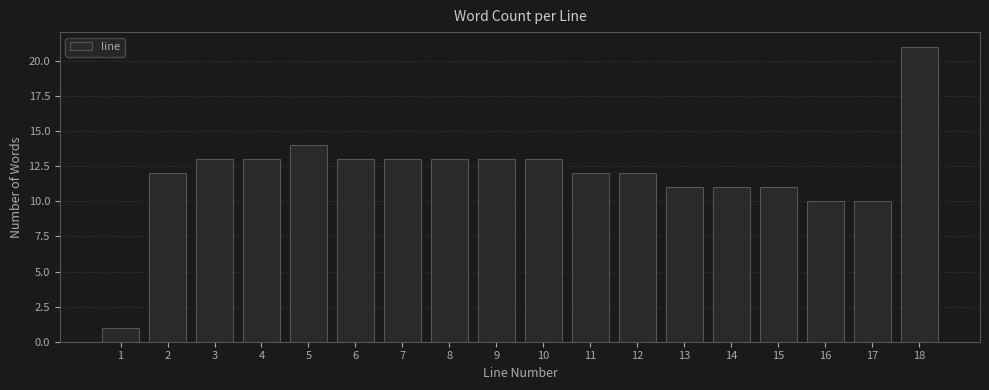

Reading left to right, list every bar in this chart as the range it spans on the x-axis followed by its height. The values are not printed on the chart, so give them approximately, as read against the axis.

0.5 to 1.5: 1
1.5 to 2.5: 12
2.5 to 3.5: 13
3.5 to 4.5: 13
4.5 to 5.5: 14
5.5 to 6.5: 13
6.5 to 7.5: 13
7.5 to 8.5: 13
8.5 to 9.5: 13
9.5 to 10.5: 13
10.5 to 11.5: 12
11.5 to 12.5: 12
12.5 to 13.5: 11
13.5 to 14.5: 11
14.5 to 15.5: 11
15.5 to 16.5: 10
16.5 to 17.5: 10
17.5 to 18.5: 21